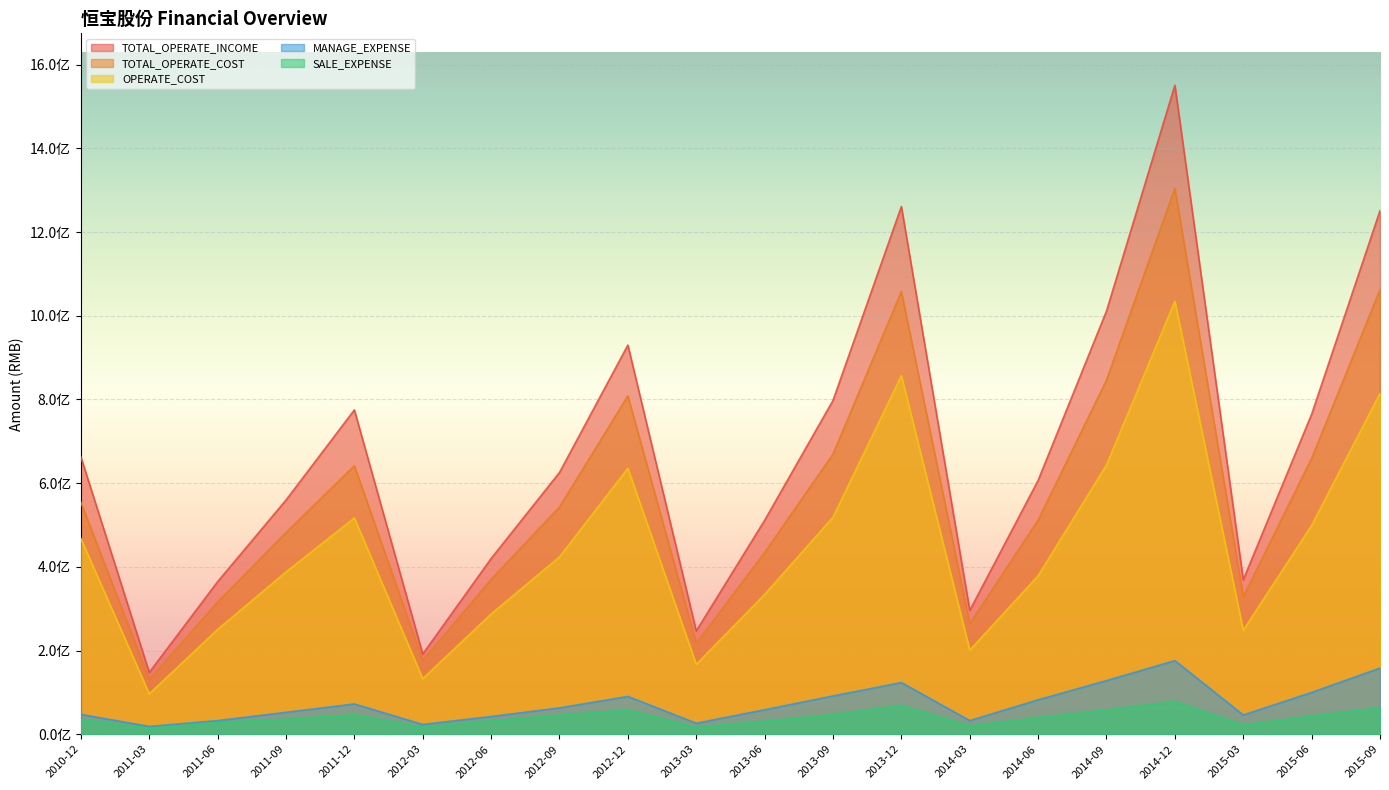

Does the chart display data point markers on the line(s)?

No